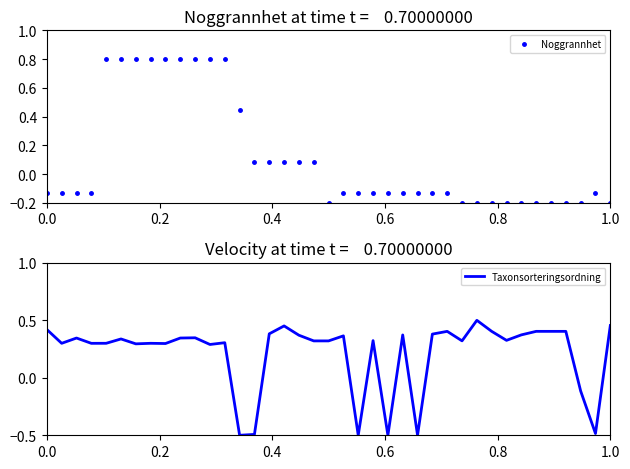

How many data points in Noggrannhet are less than 0?

24